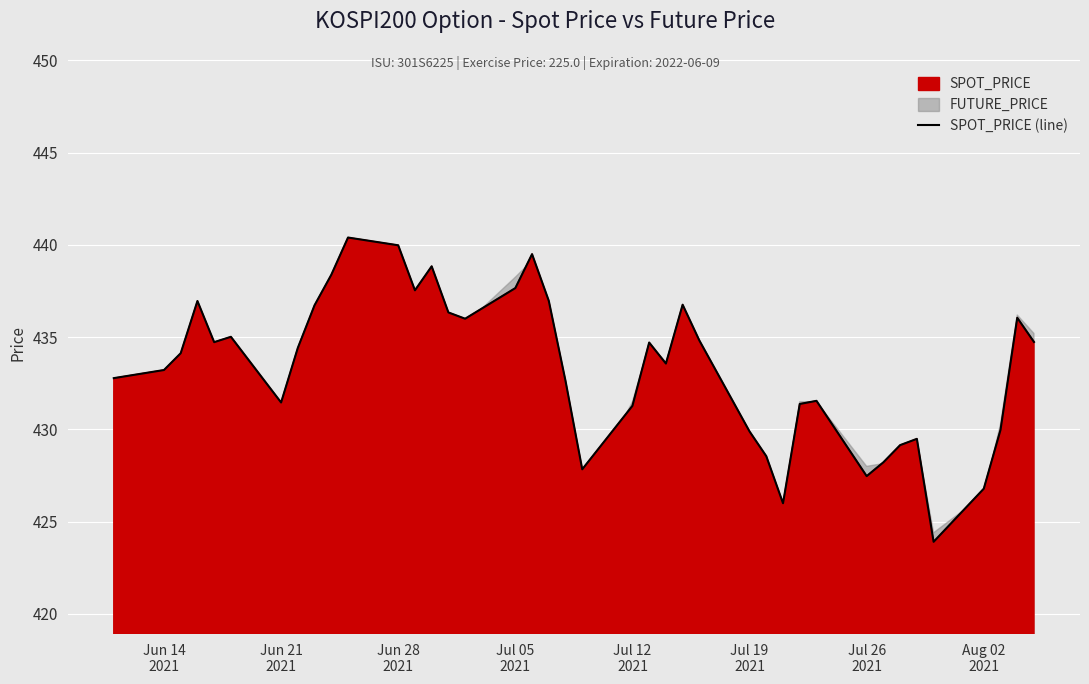

True or false: the data shows 688.9 at Jul 05
2021.

False